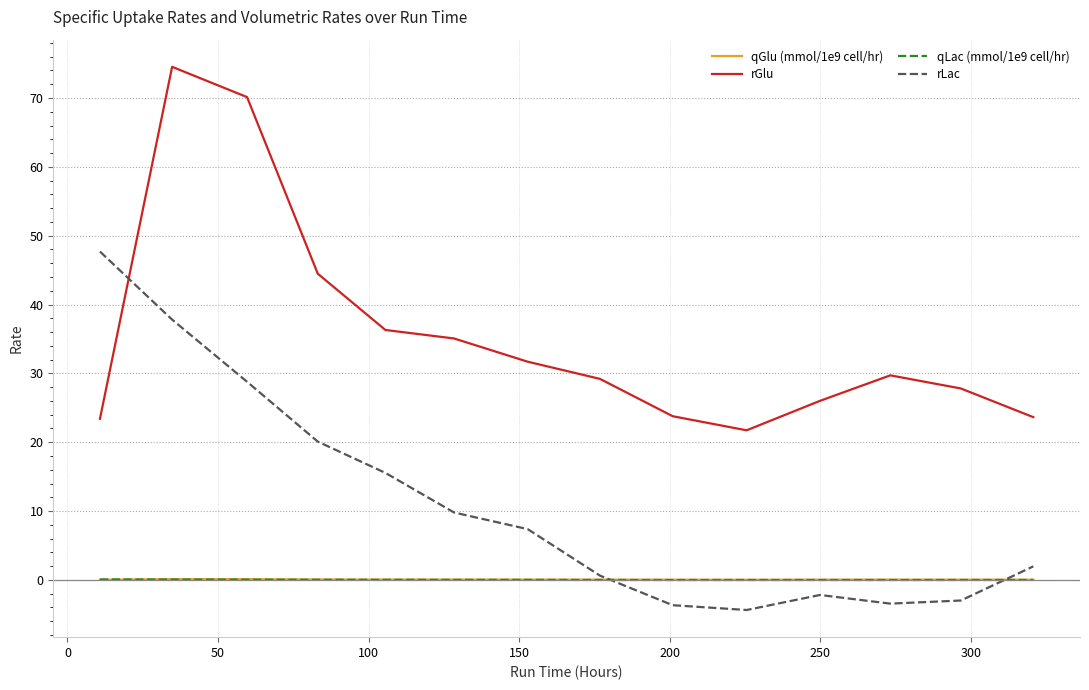

Which series has the largest total across all categories?

rGlu